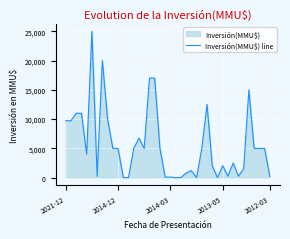

What is the value of the 34th point from the left?

250